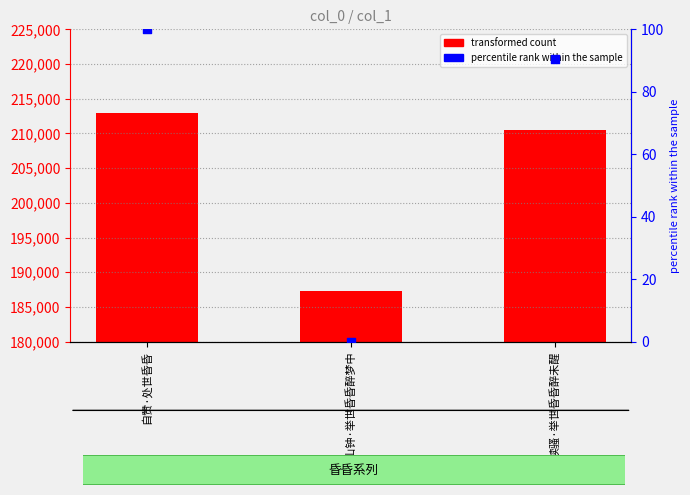

At which category is the sum across all series the highest?

自赞·处世昏昏